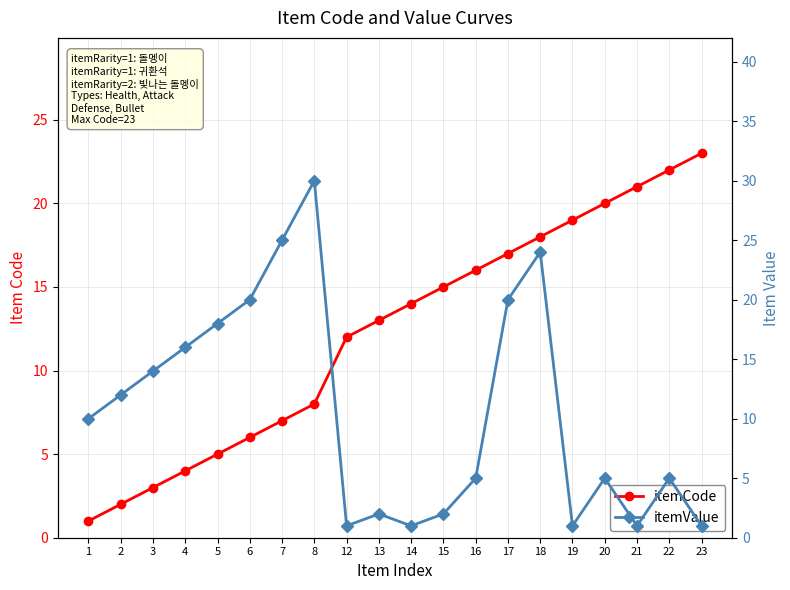

Which category has the highest value in the itemValue series?

8